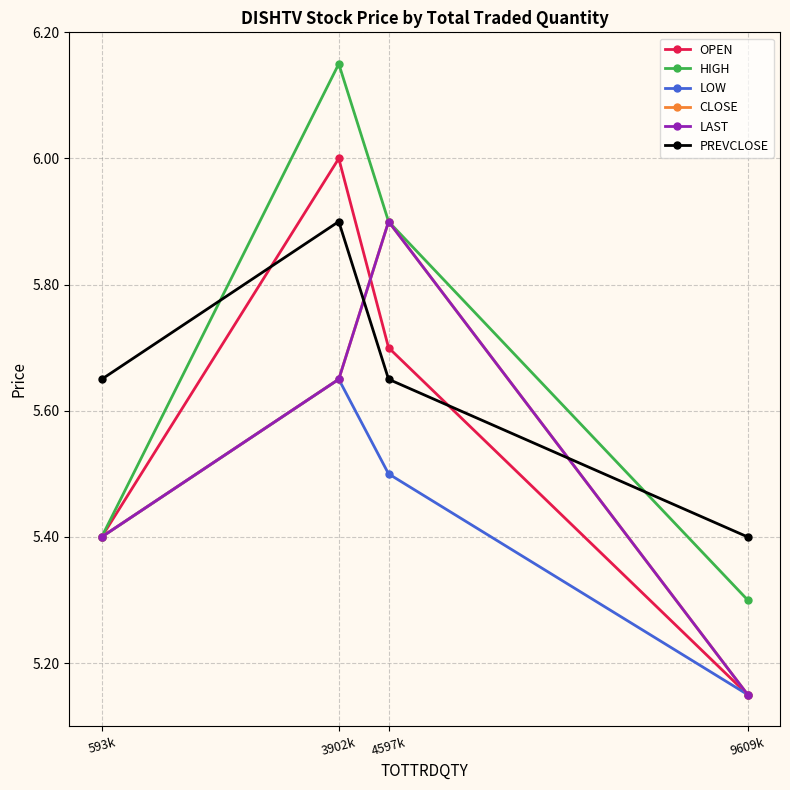

Is this an area chart (filled region under the line)?

No